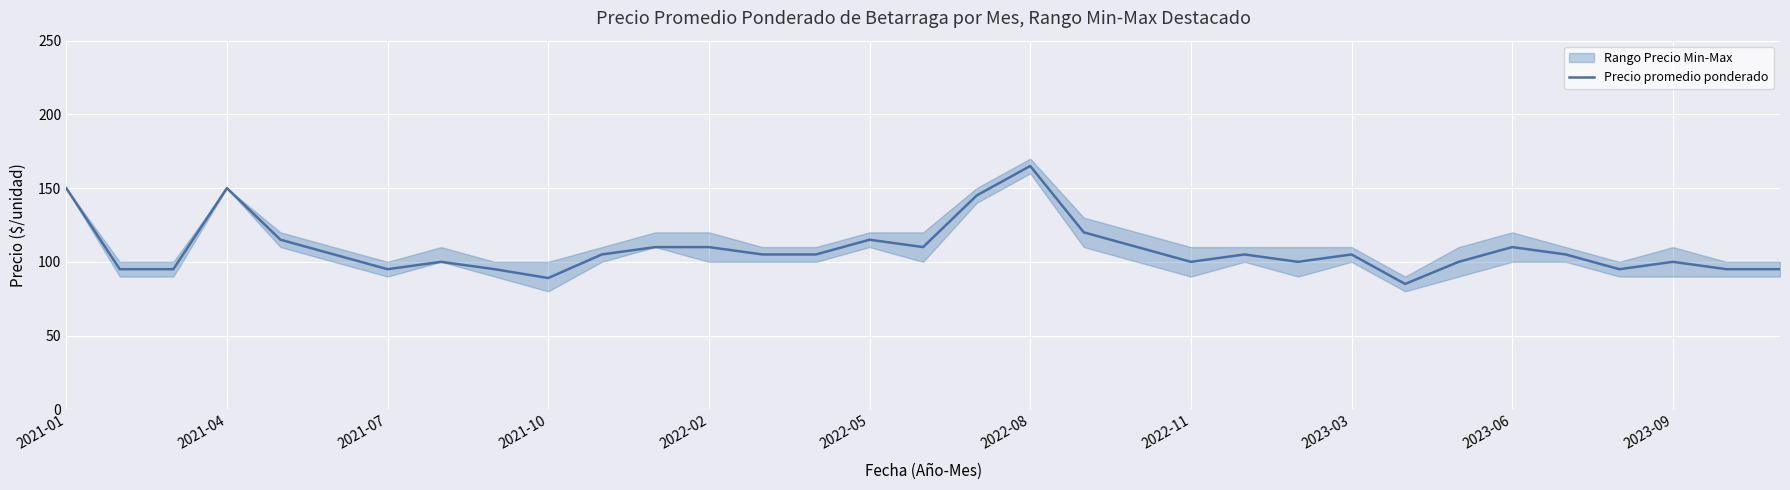

What is the greatest value displayed?

165